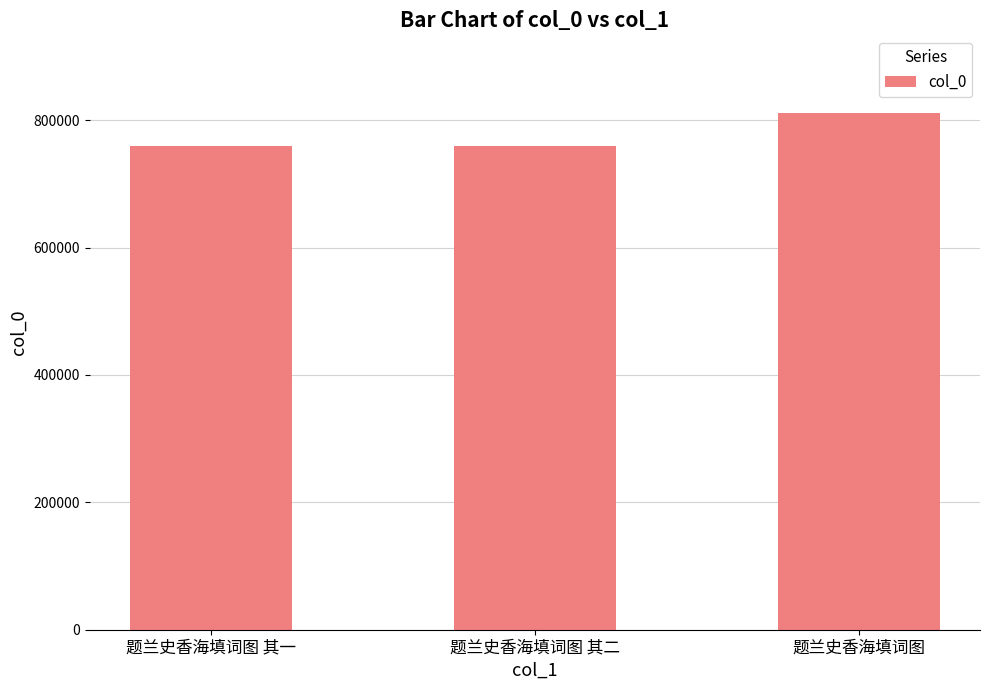

The value at 题兰史香海填词图 is 435728. True or false?

False